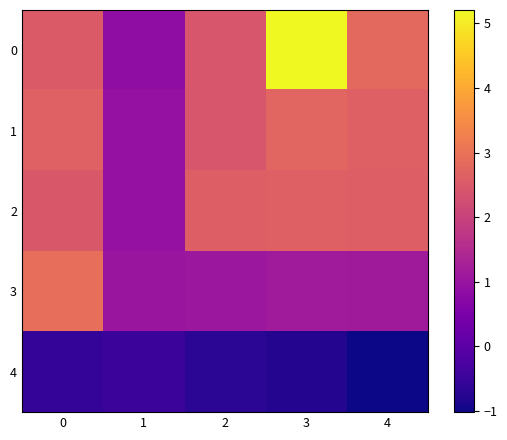

Reading left to right, transcribe all the data shown in this chart.

0: 0=2.5	1=0.8	2=2.4	3=5.2	4=2.8
1: 0=2.7	1=0.9	2=2.4	3=2.7	4=2.6
2: 0=2.5	1=0.9	2=2.6	3=2.6	4=2.6
3: 0=2.9	1=1.0	2=1.1	3=1.2	4=1.1
4: 0=-0.6	1=-0.5	2=-0.7	3=-0.8	4=-1.0